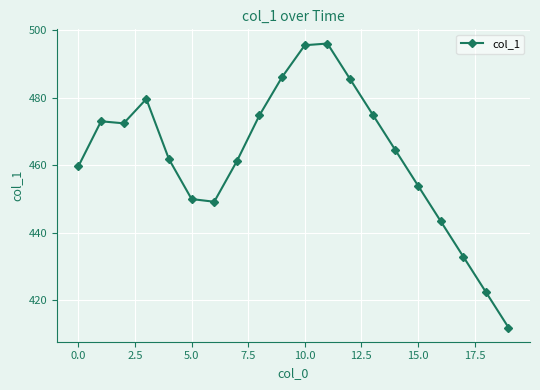

What is the average value?

462.5